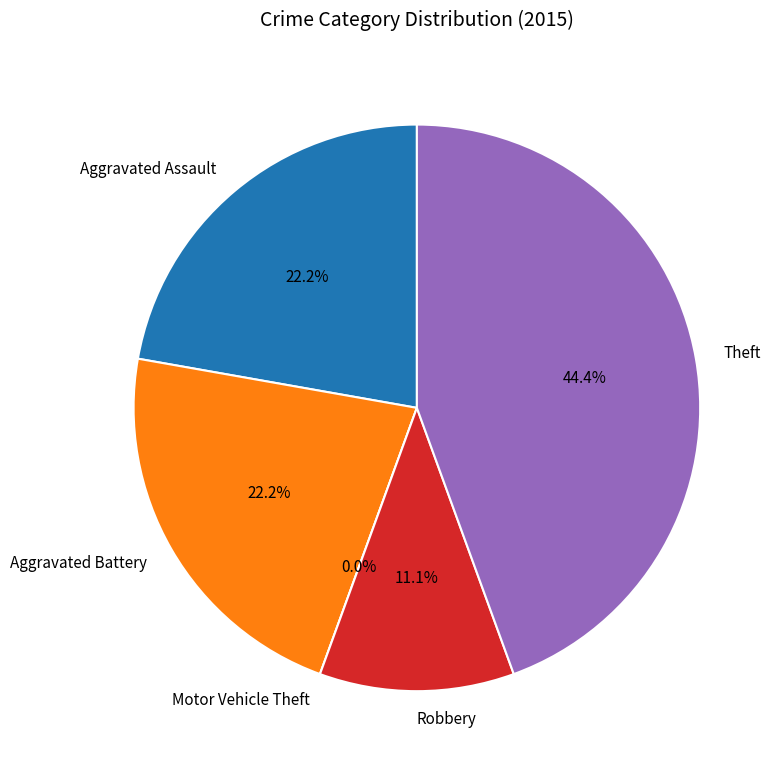

Which category has the biggest portion of the pie?

Theft